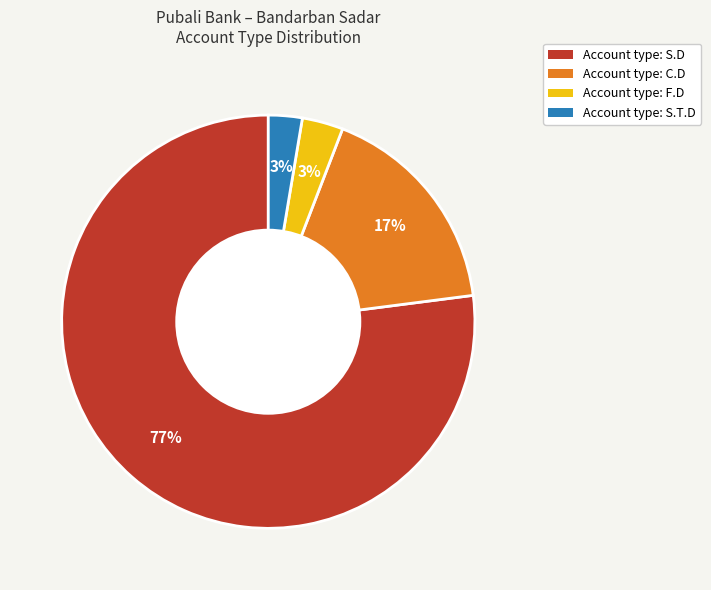

Which slice represents more than half of the pie?

Account type: S.D